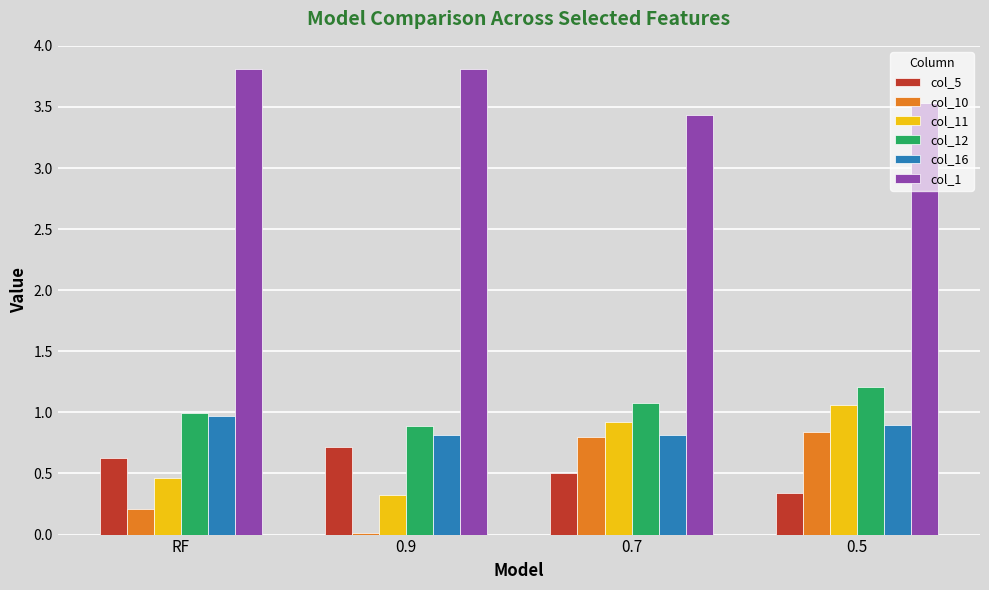

Which series has the largest total across all categories?

col_1